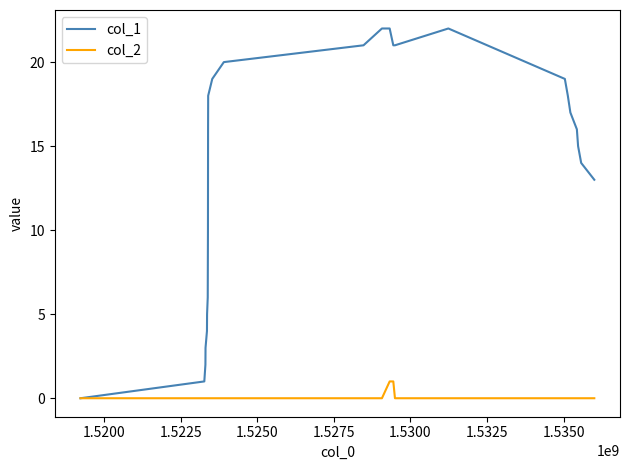

Which series has the largest total across all categories?

col_1